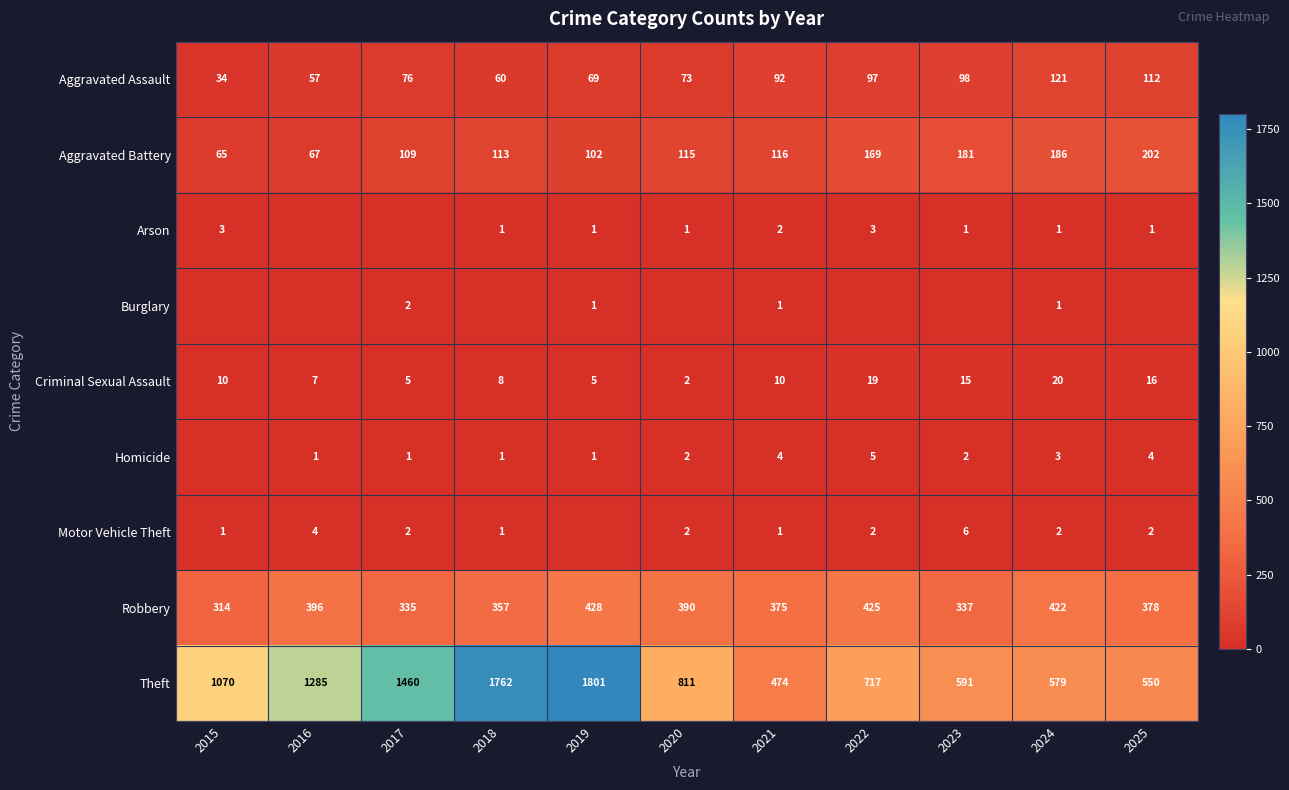

What is the sum of the Motor Vehicle Theft values at 2018 and 2016?

5